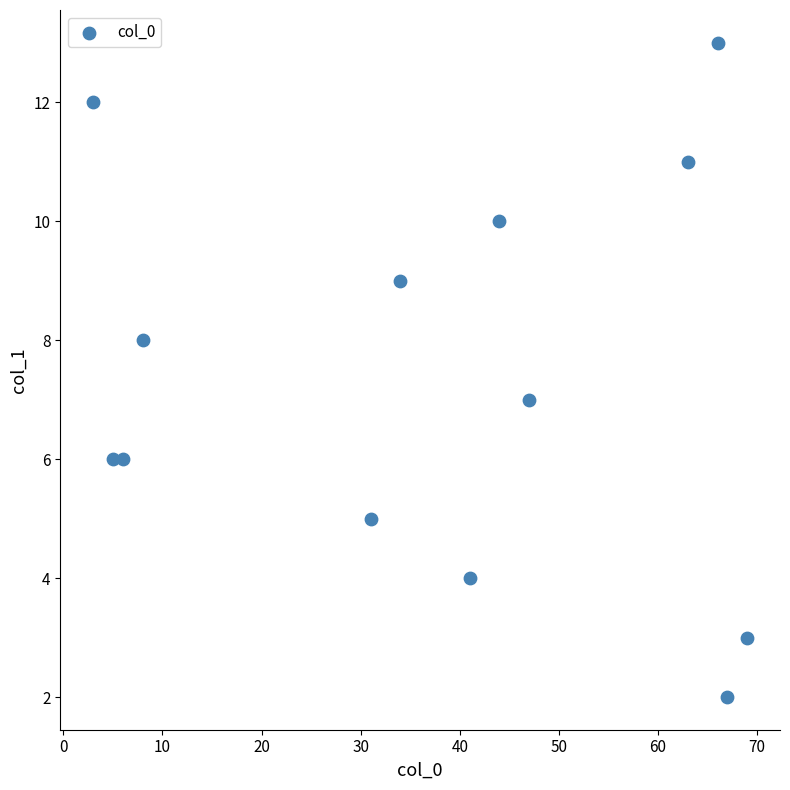

What is the range of X values (max minus min)?

66.0